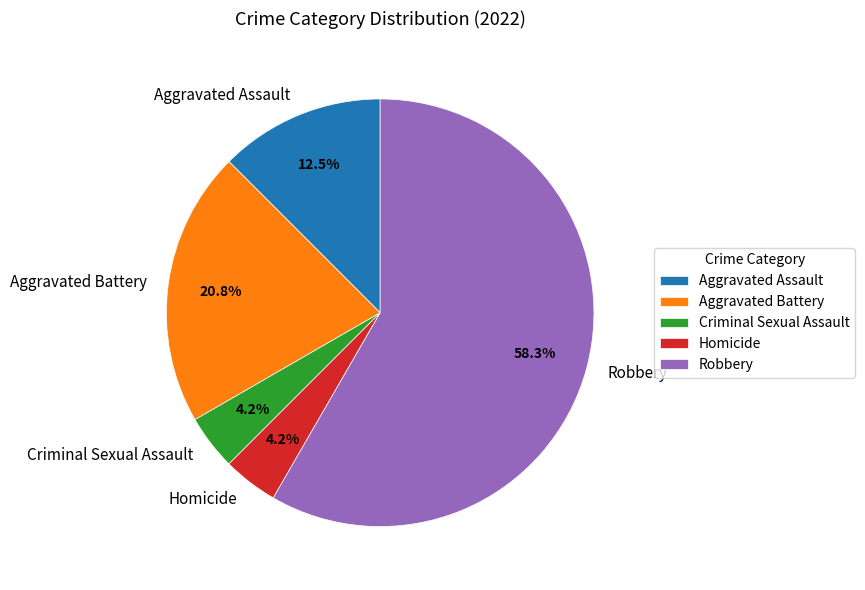

Which slice represents more than half of the pie?

Robbery